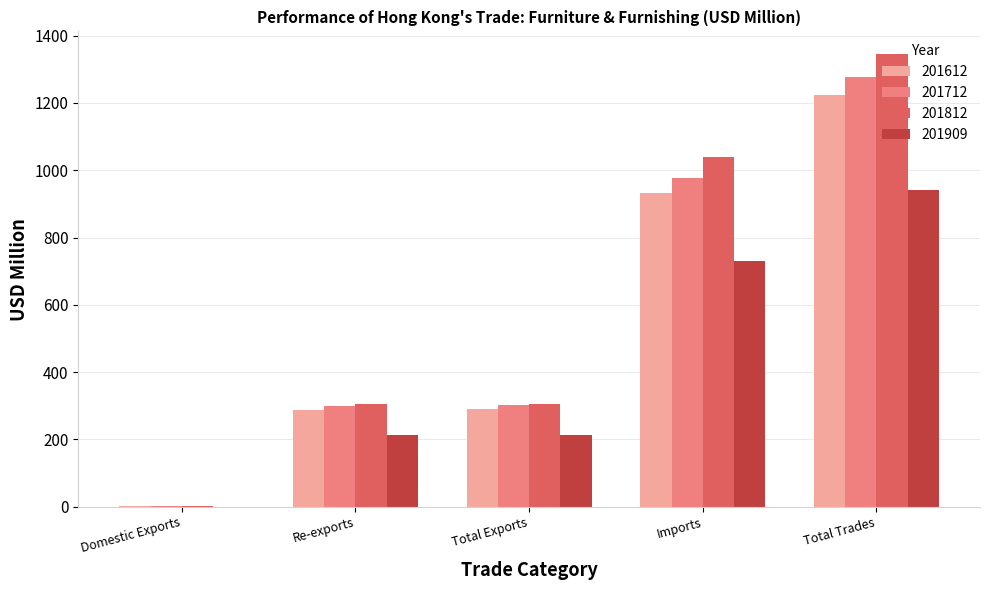

What is the approximate value of 201909 at Total Trades?

942.3